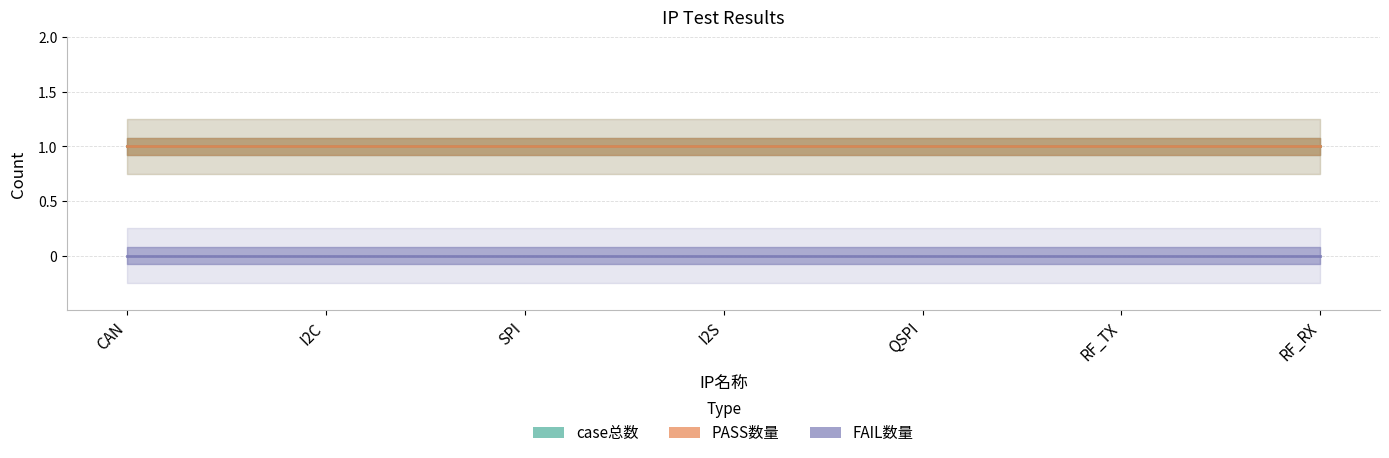

List the series in order of their peak value, highest first.

case总数, PASS数量, FAIL数量